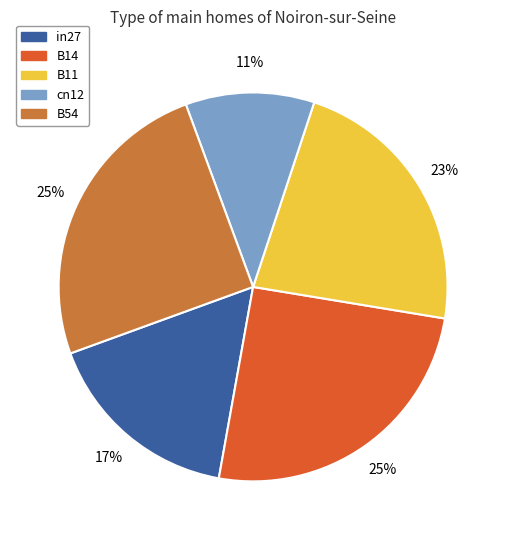

Is the sum of B54 and B11 greater than half?

No